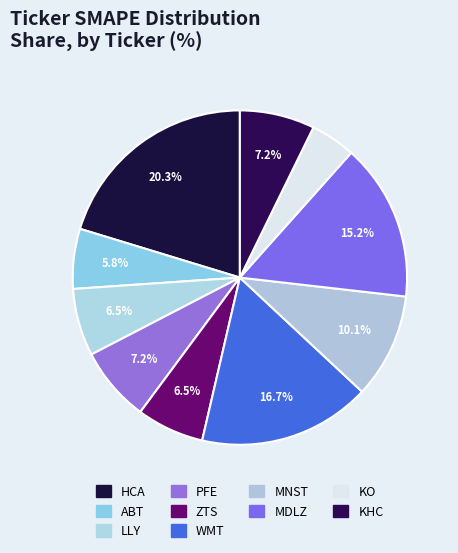

How many slices are in this pie chart?

10